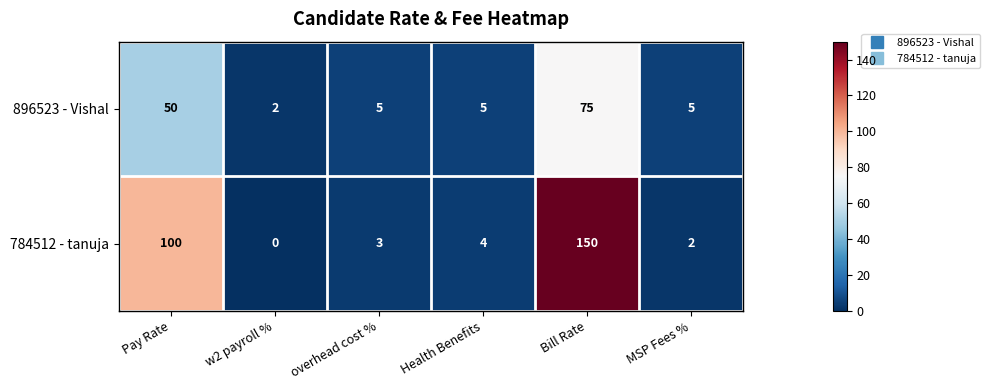

At how many categories does at least one series exceed 141?

1